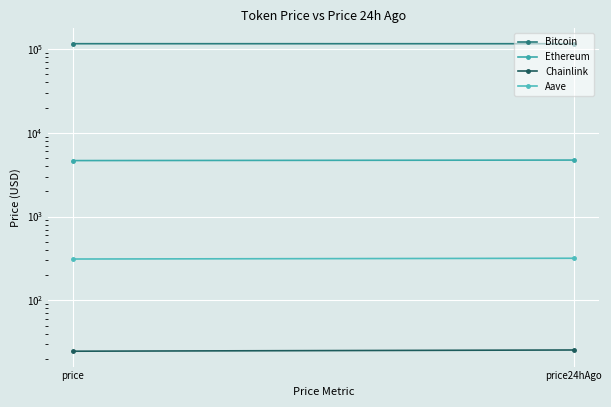

What is the label of the 1st point from the right?

price24hAgo